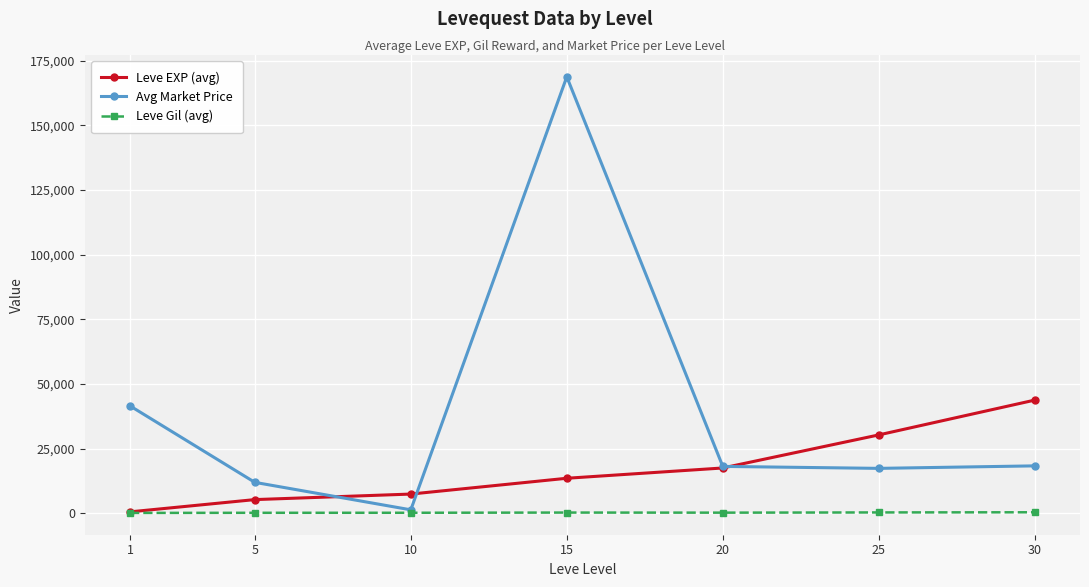

Does the chart display data point markers on the line(s)?

Yes